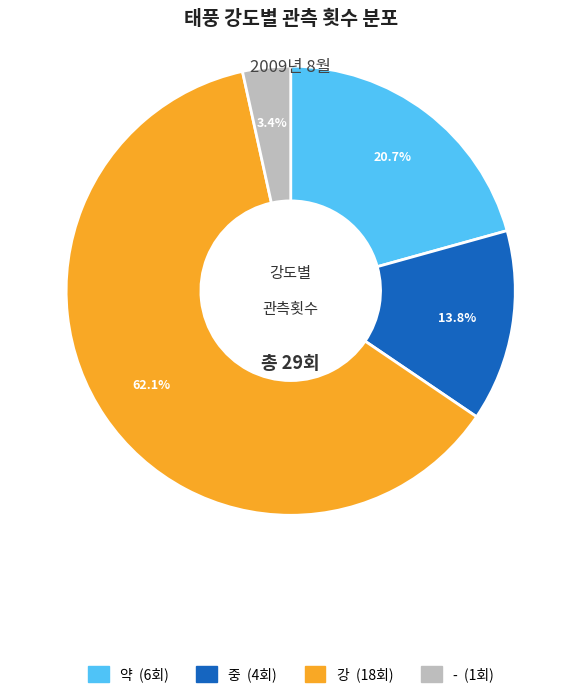

What is the largest slice in the pie chart?

강